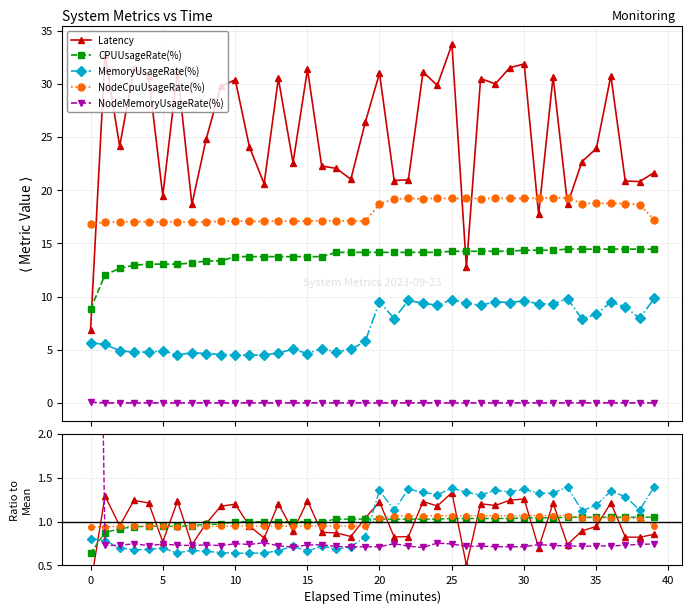

What are all the series names shown in the legend?

Latency, CPUUsageRate(%), MemoryUsageRate(%), NodeCpuUsageRate(%), NodeMemoryUsageRate(%)